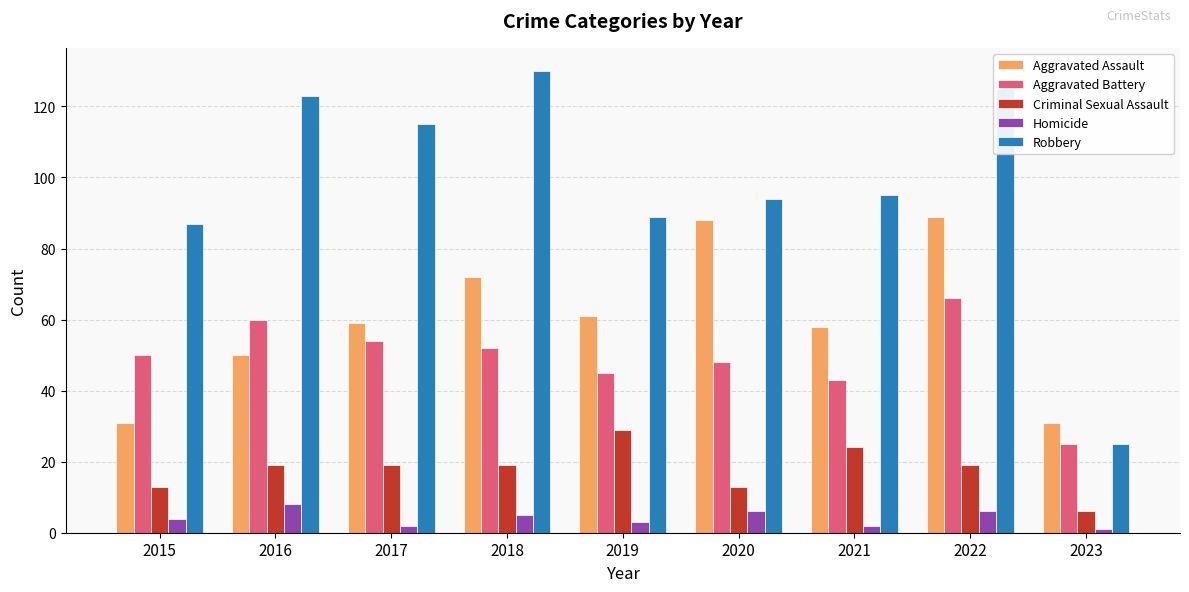

Is it true that Aggravated Assault equals 89 at 2022?

True